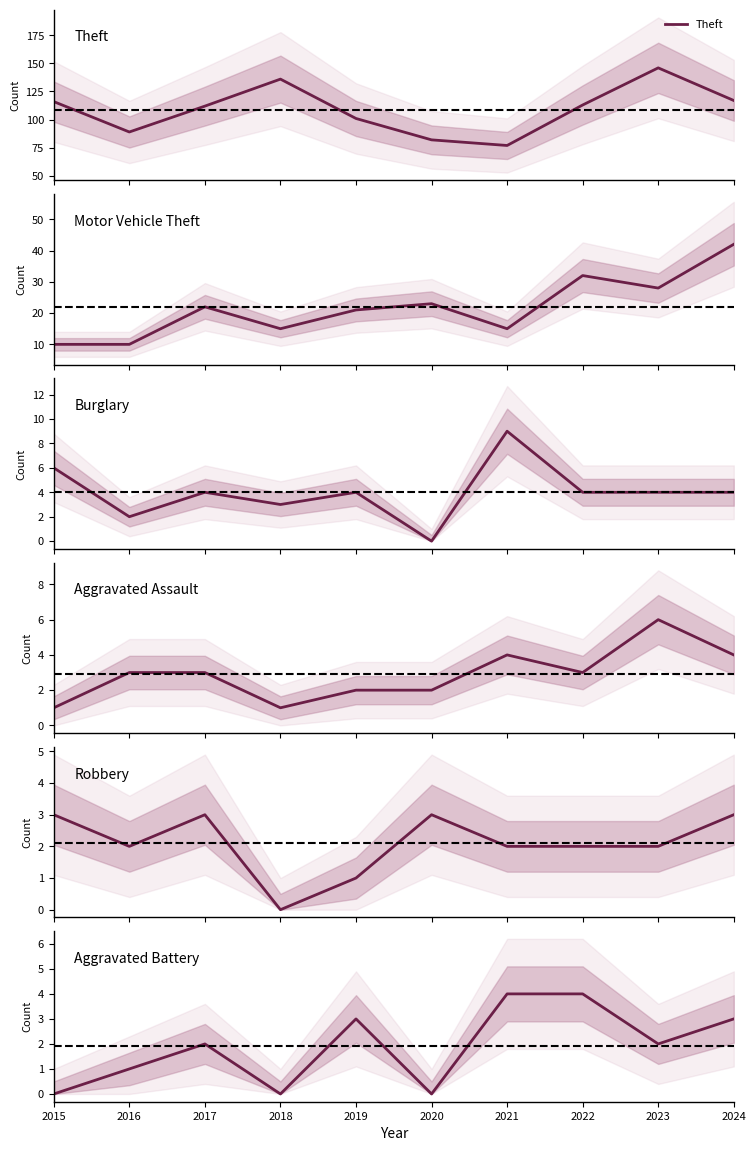

Which category has the highest value in the Motor Vehicle Theft series?

2024